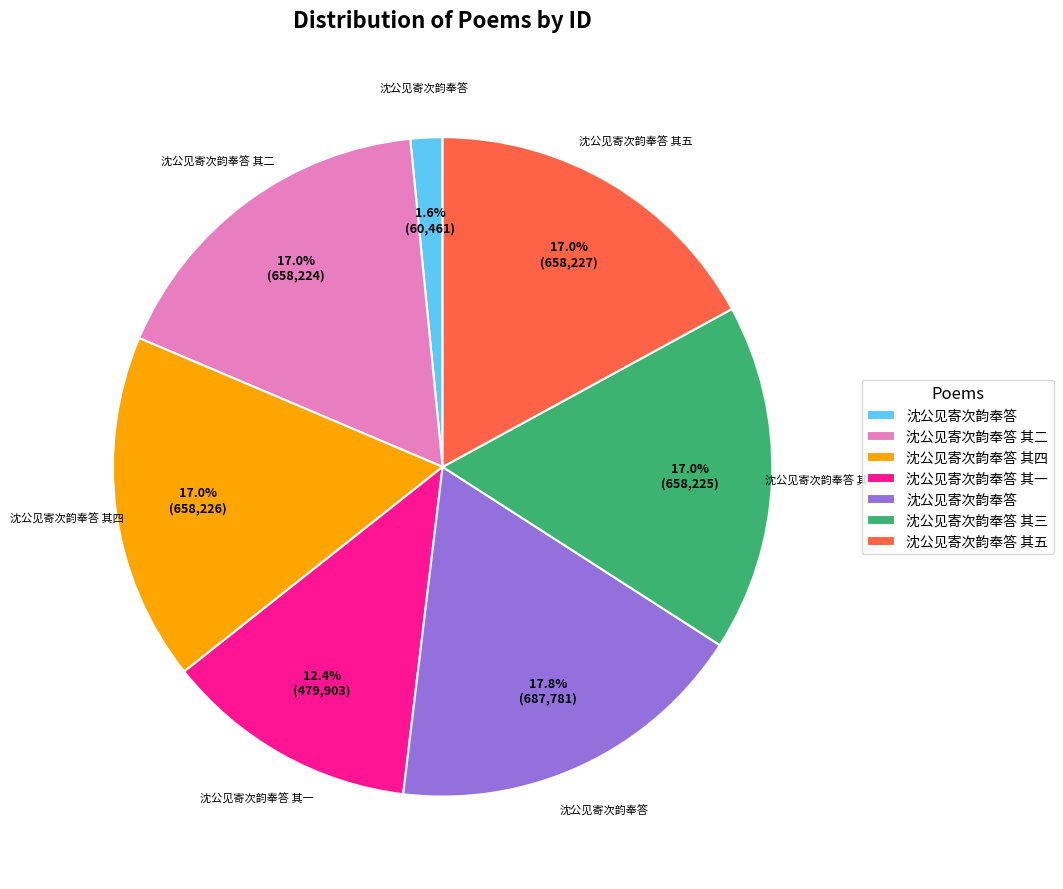

To the nearest percent, what is the average slice percentage?

14%